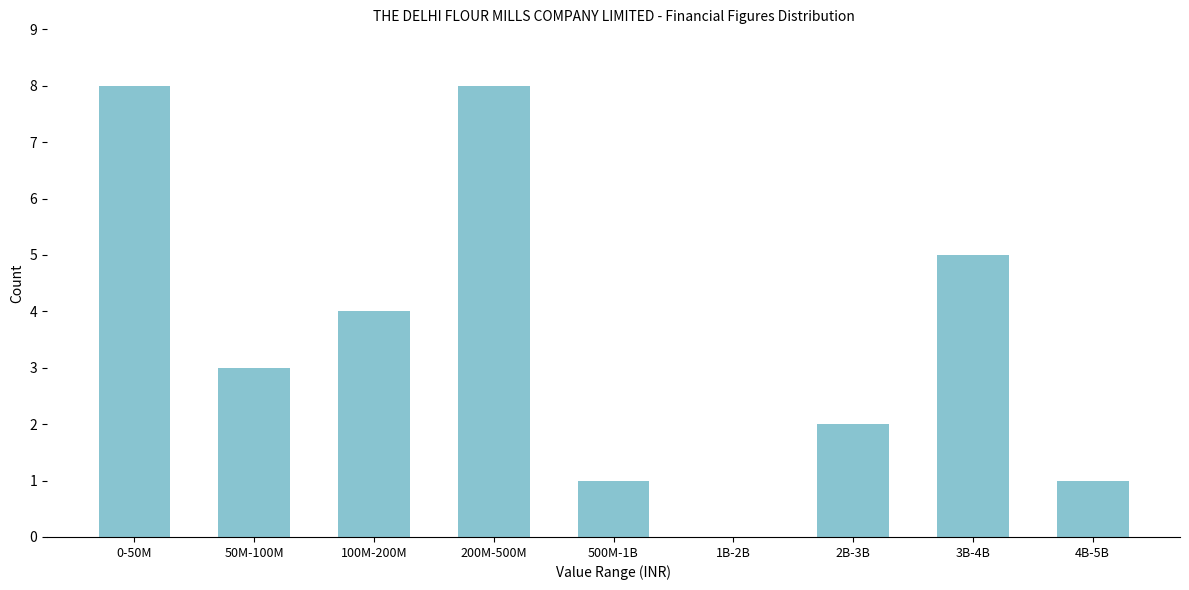

Reading left to right, what are all the values shown in this chart?

0-50M=8	50M-100M=3	100M-200M=4	200M-500M=8	500M-1B=1	1B-2B=0	2B-3B=2	3B-4B=5	4B-5B=1